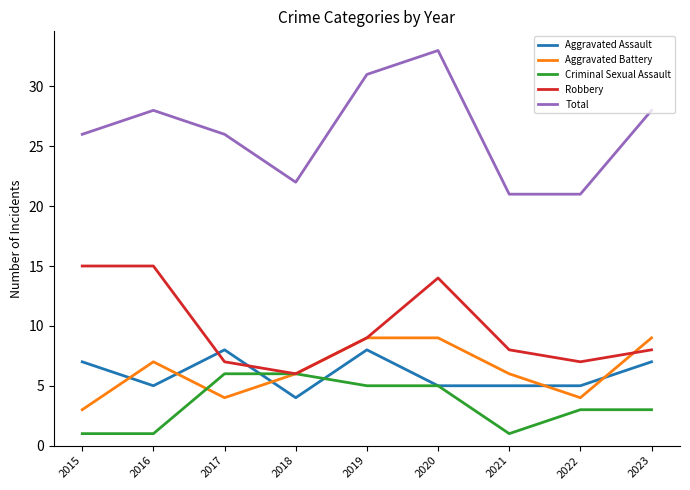

Is it true that Criminal Sexual Assault equals 11 at 2018?

False